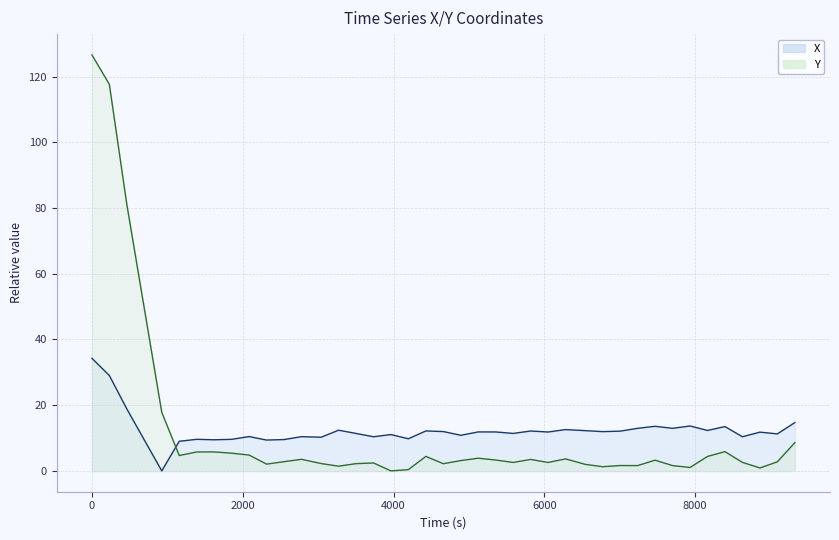

List the series in order of their overall mean, highest first.

X, Y